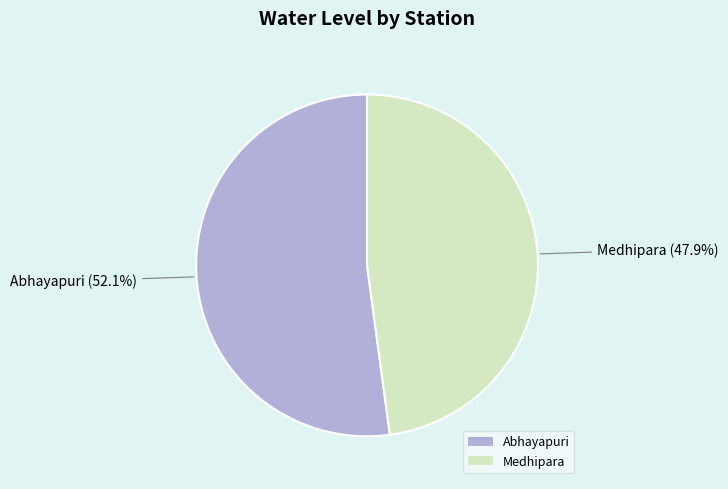

What is the smallest slice in the pie chart?

Medhipara